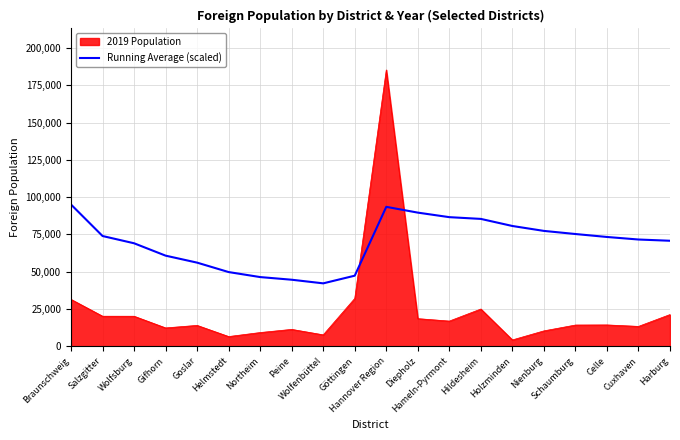

Which series has the widest spread of values?

2019 Population